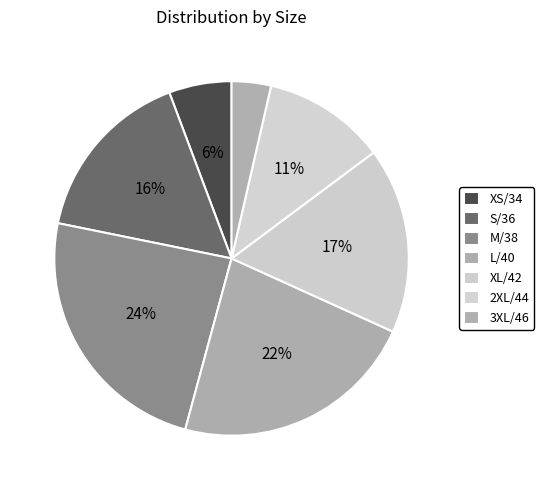

Count the number of slices in the pie.

7